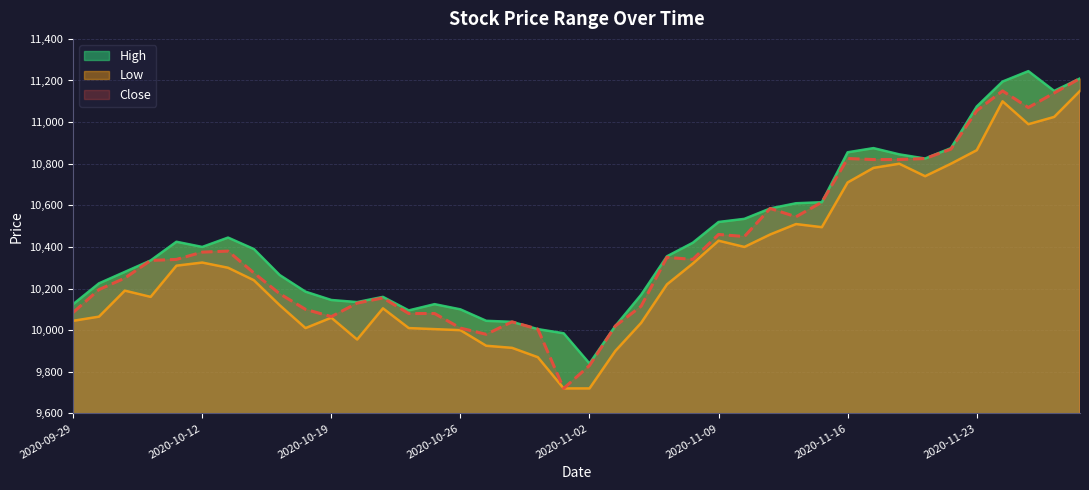

At which category is the sum across all series the highest?

2020-11-27